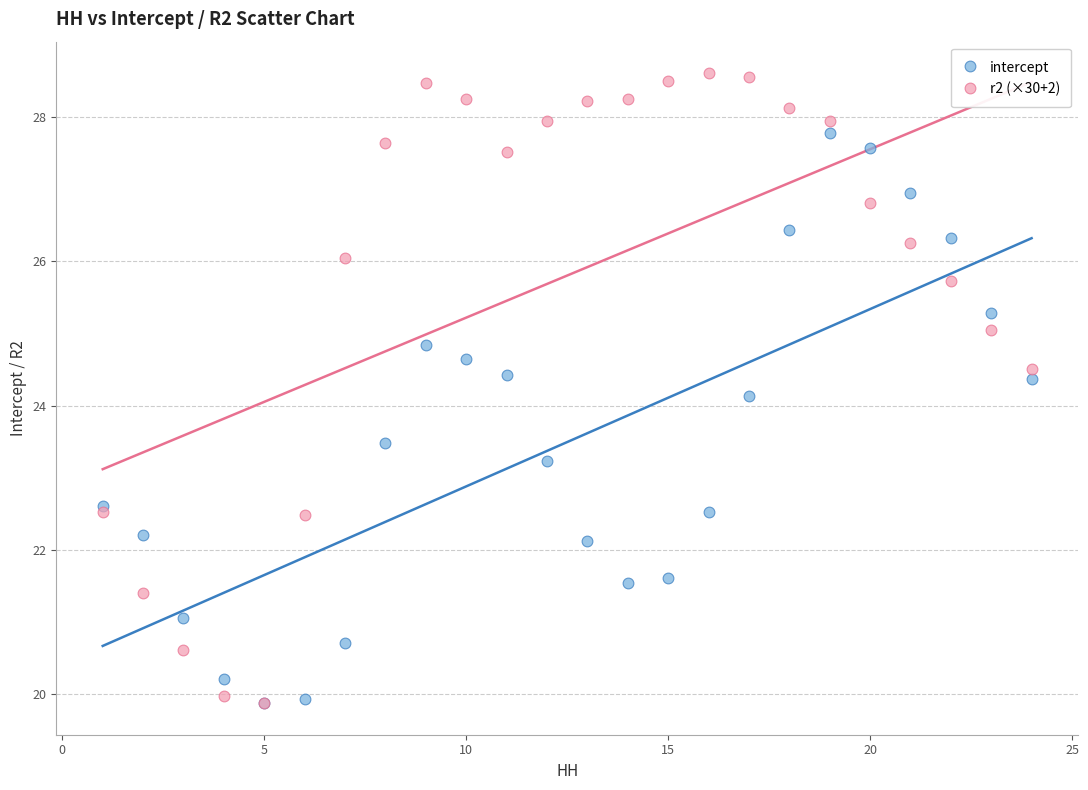

Which series contains the highest Y value?

r2 (×30+2)